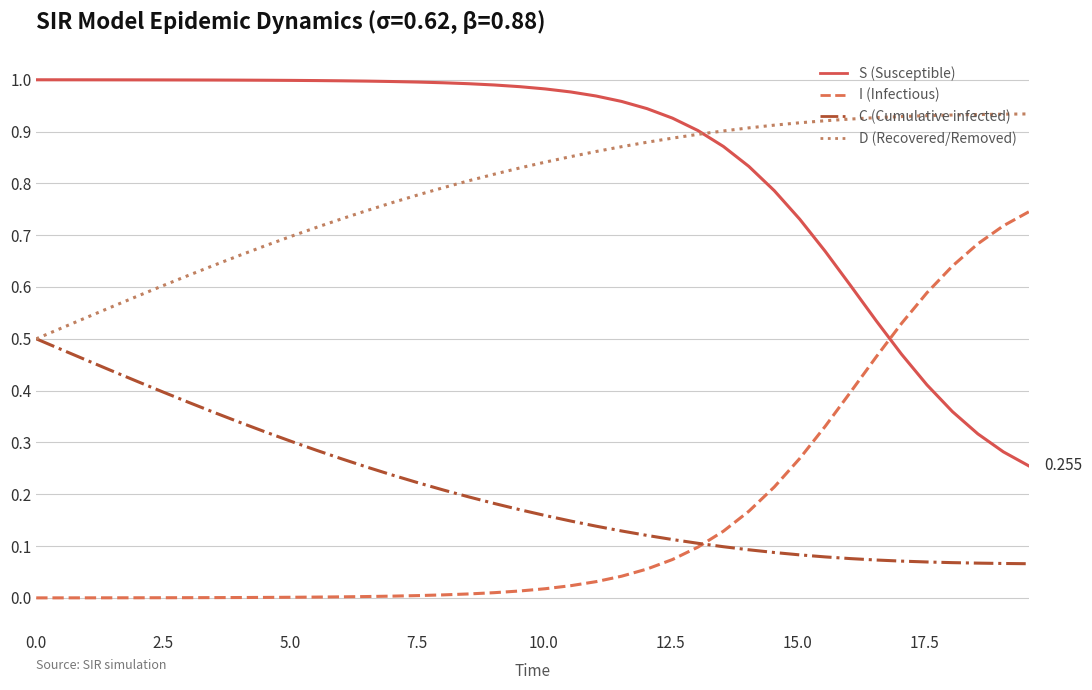

Which series has the largest total across all categories?

S (Susceptible)